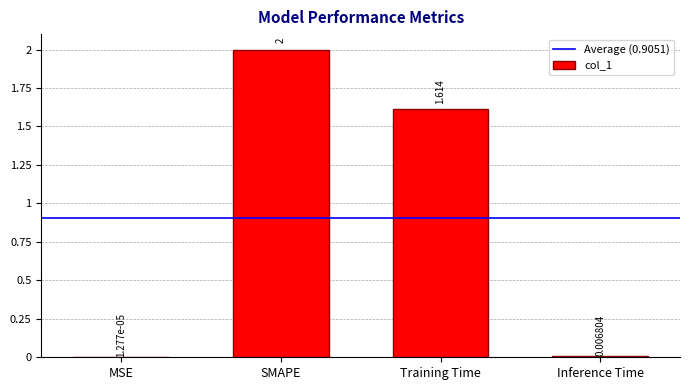

Which category has the highest value across all series?

SMAPE